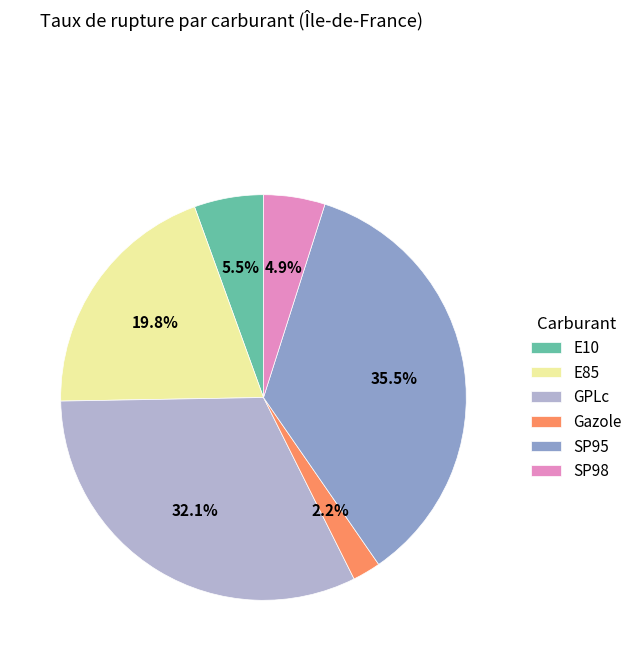

What percentage do SP98 and E10 together represent?

10.4%